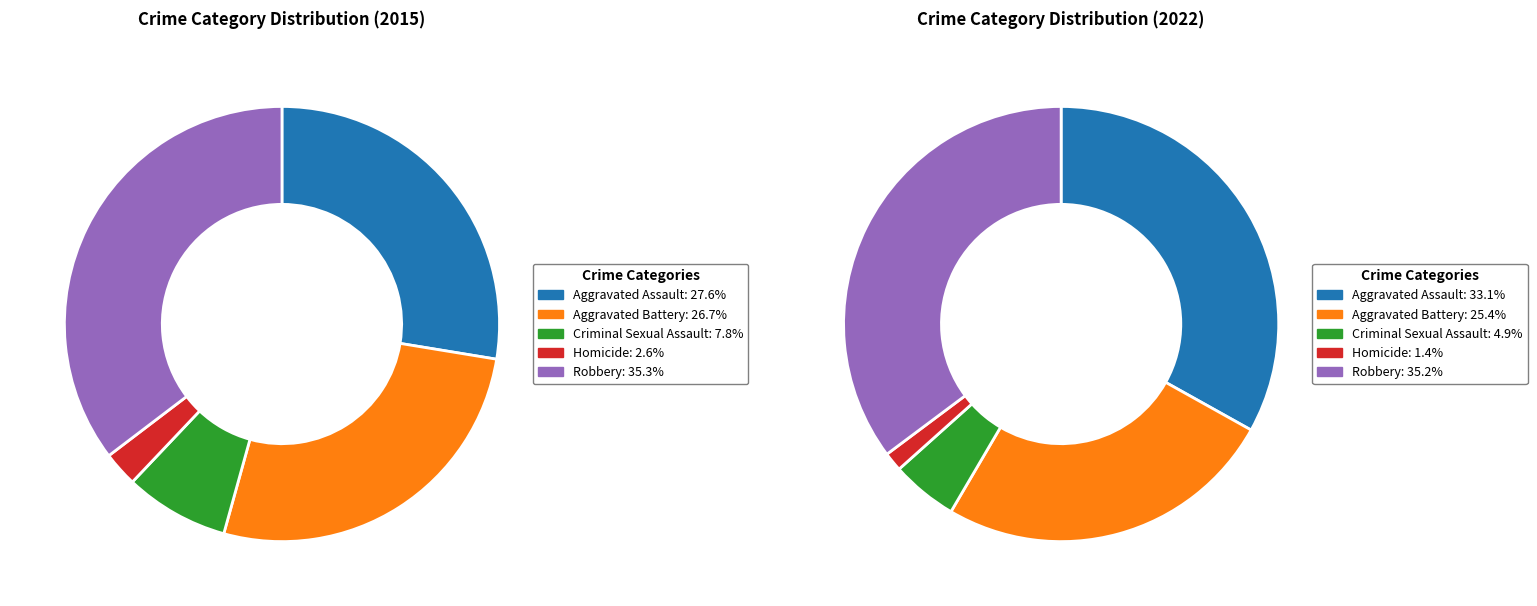

The Robbery slice represents 35% of the pie. True or false?

True